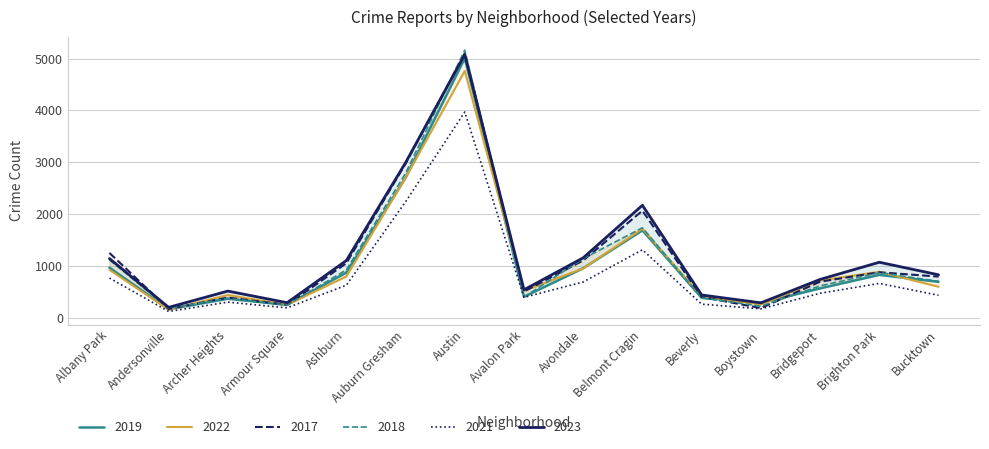

Reading left to right, extract all data points from this chart.

2019: 968	166	368	249	872	2700	5008	405	957	1687	385	287	568	828	694
2022: 926	157	440	251	797	2699	4761	522	953	1720	414	258	722	888	599
2017: 1252	171	391	250	1053	2973	5096	508	1107	2066	403	188	697	879	795
2018: 1117	184	374	248	924	2787	5163	401	1142	1737	386	224	616	870	704
2021: 767	123	303	193	629	2237	3970	395	692	1313	264	173	474	664	435
2023: 1144	202	516	292	1105	2992	5080	541	1158	2171	441	289	741	1072	830